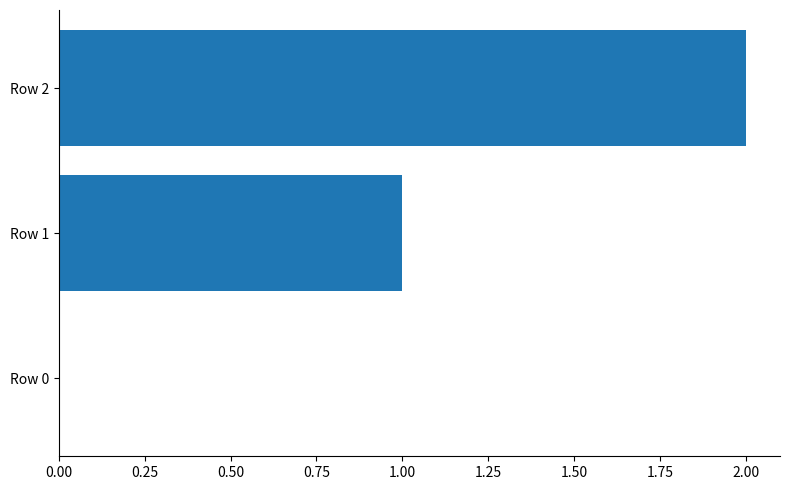

What is the sum of all values?

3